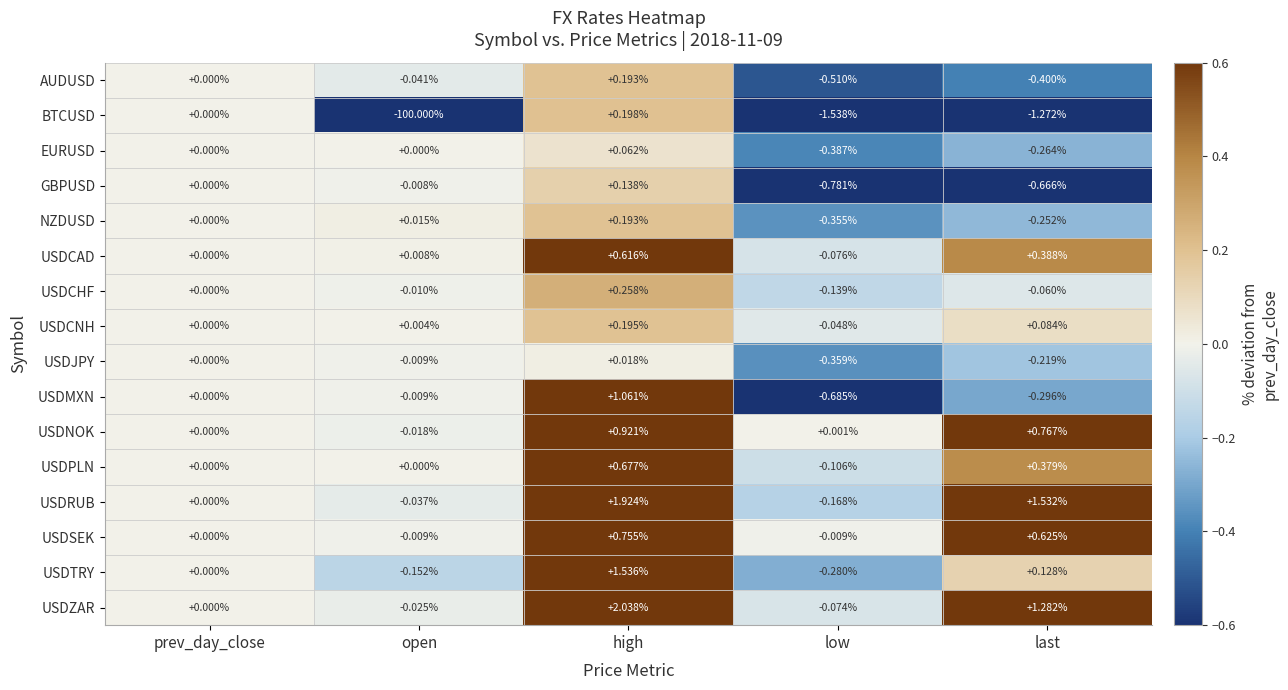

Which series has the largest total across all categories?

USDRUB